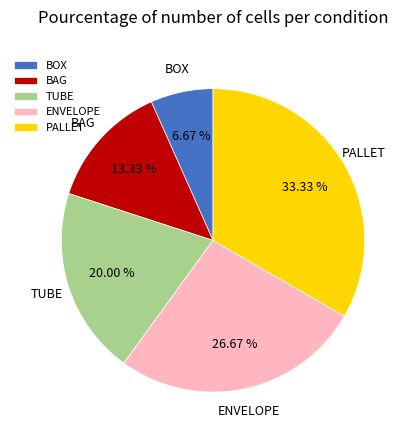

Which category has the biggest portion of the pie?

PALLET